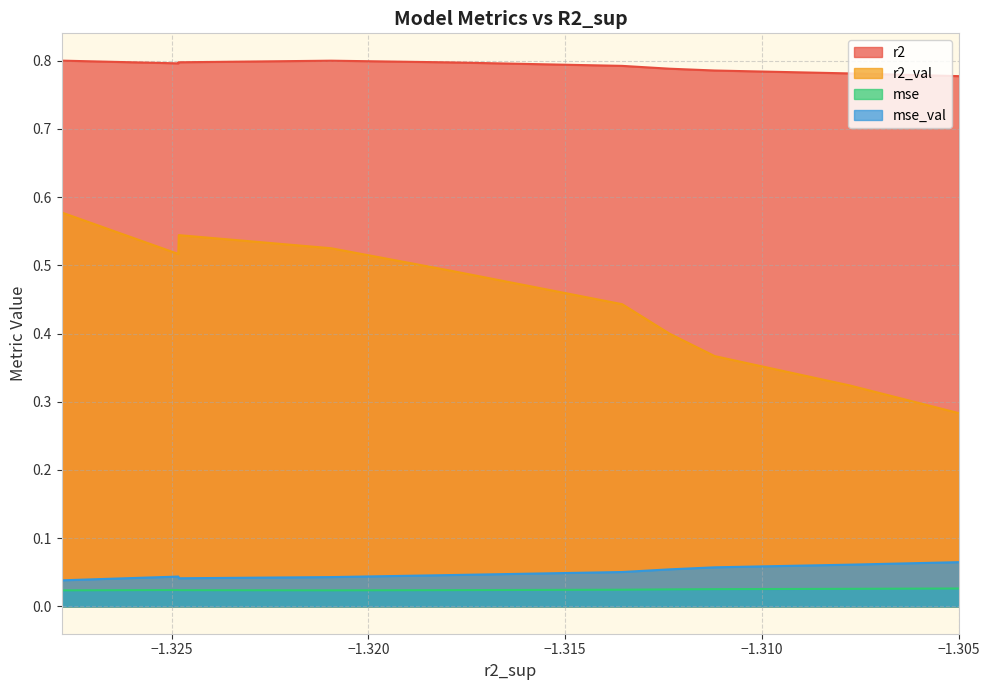

Which series has the largest total across all categories?

r2